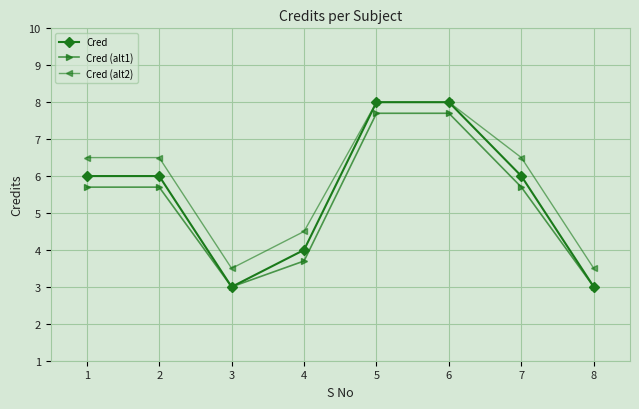

Which series has the largest range (max minus min)?

Cred